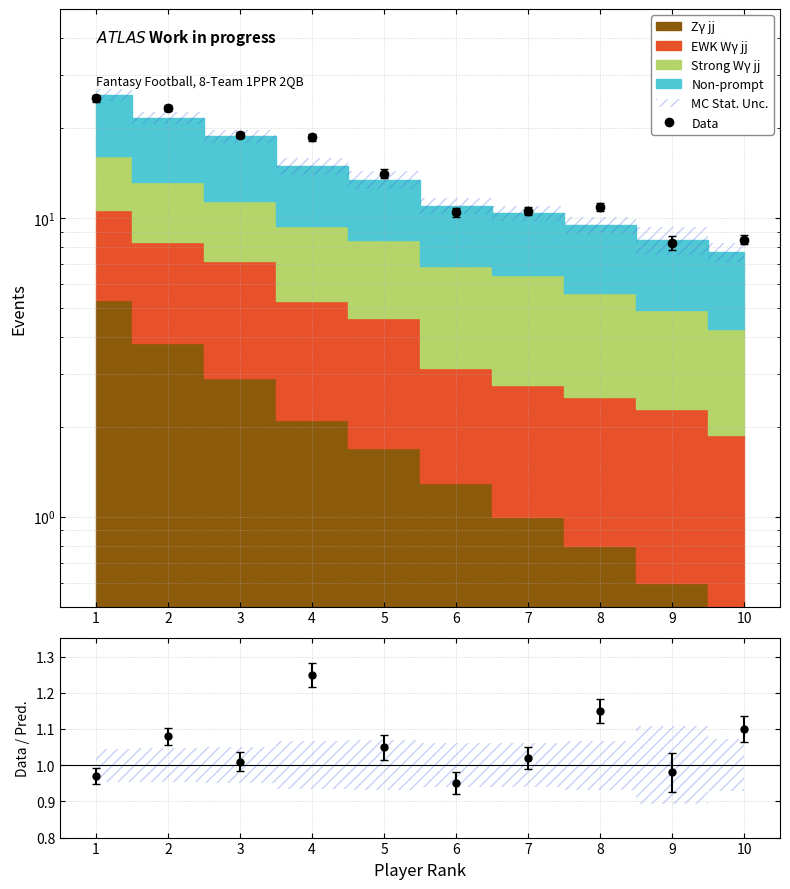

Between 4 and 3, which is larger?

3